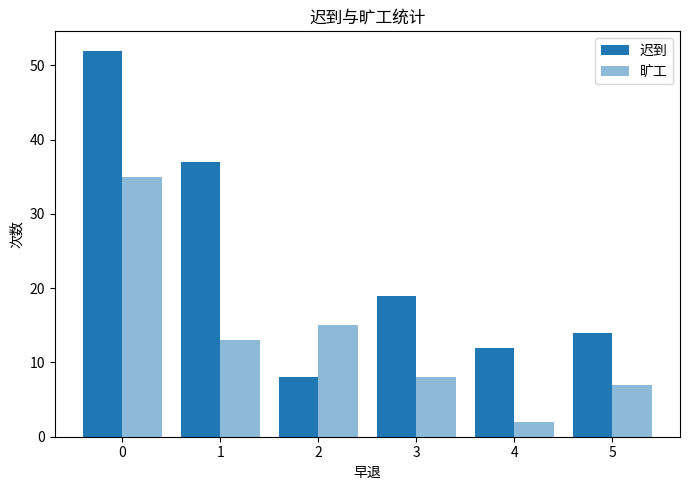

Count the number of categories in the chart.

6